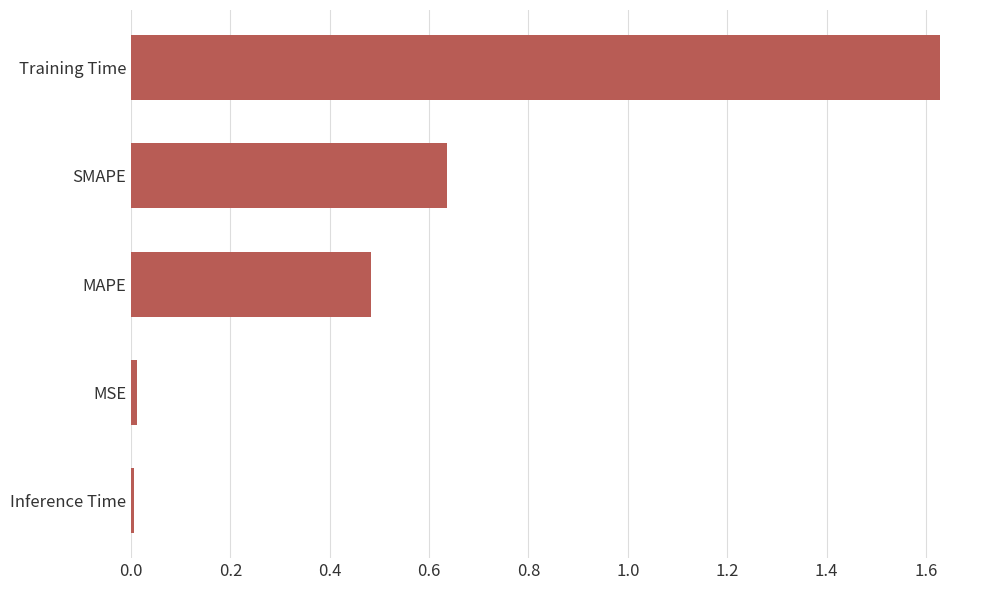

At which category does the chart reach its peak across all series?

Training Time